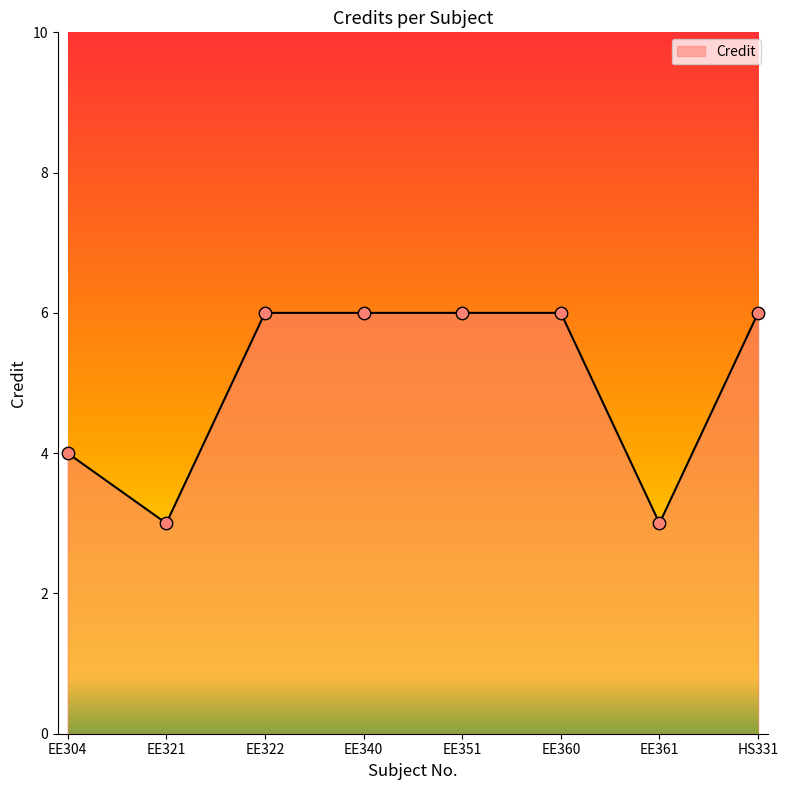

Which has a higher value, EE321 or EE304?

EE304